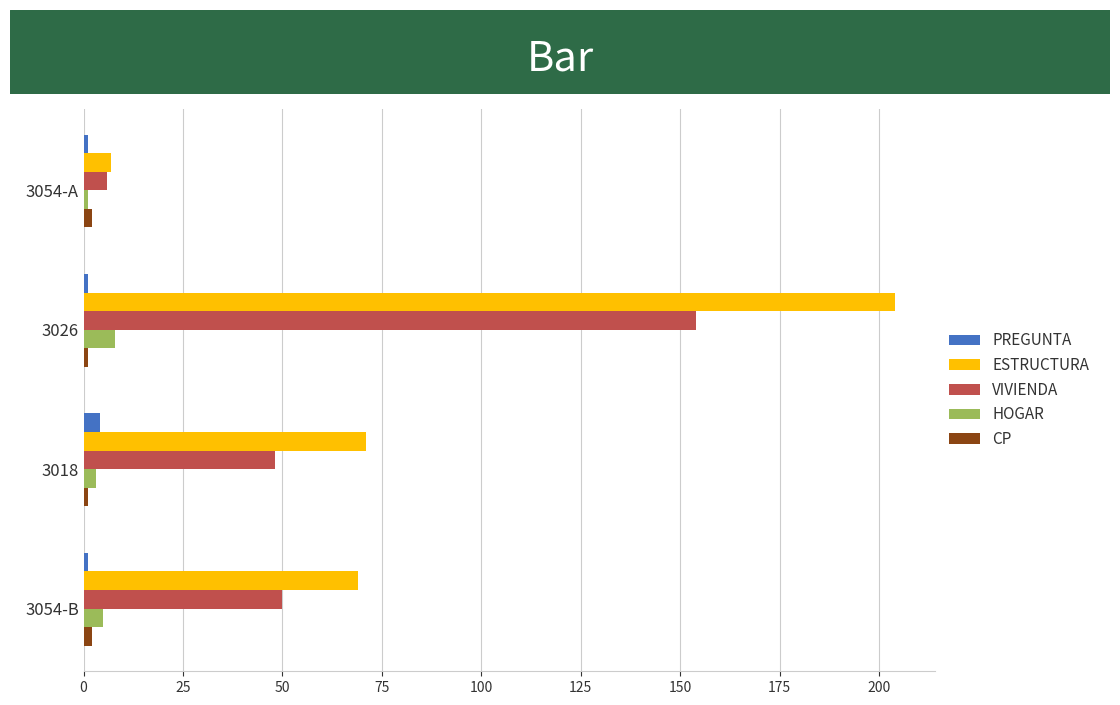

Which series has the largest range (max minus min)?

ESTRUCTURA